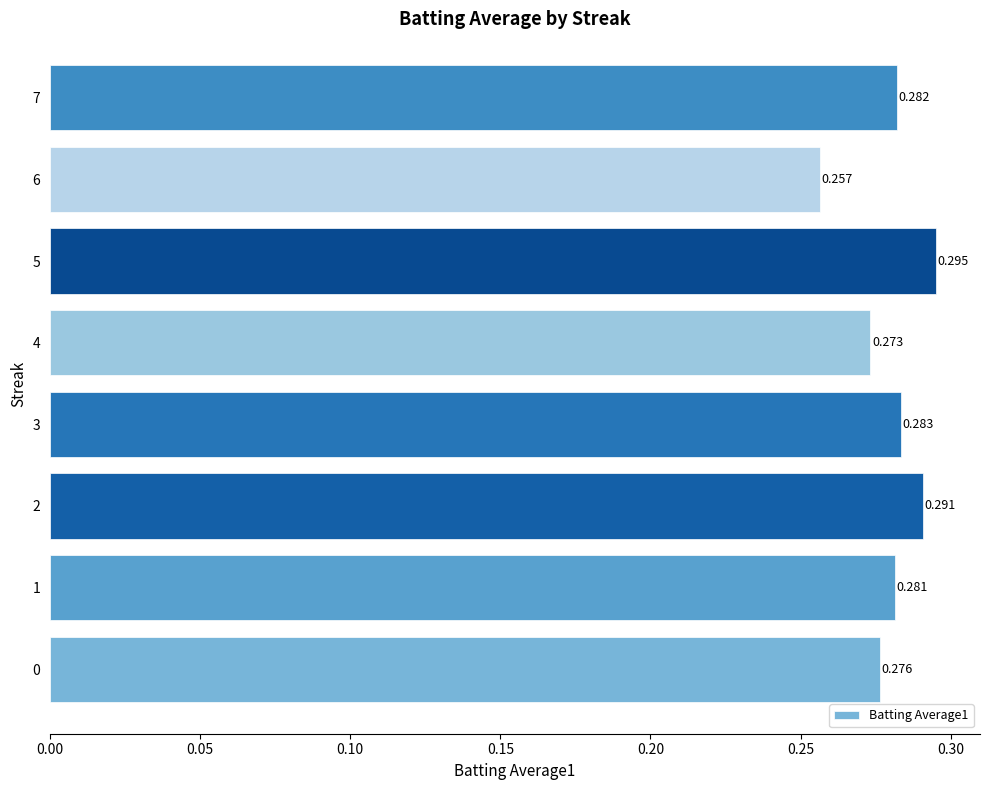

How many distinct data groups are displayed?

1